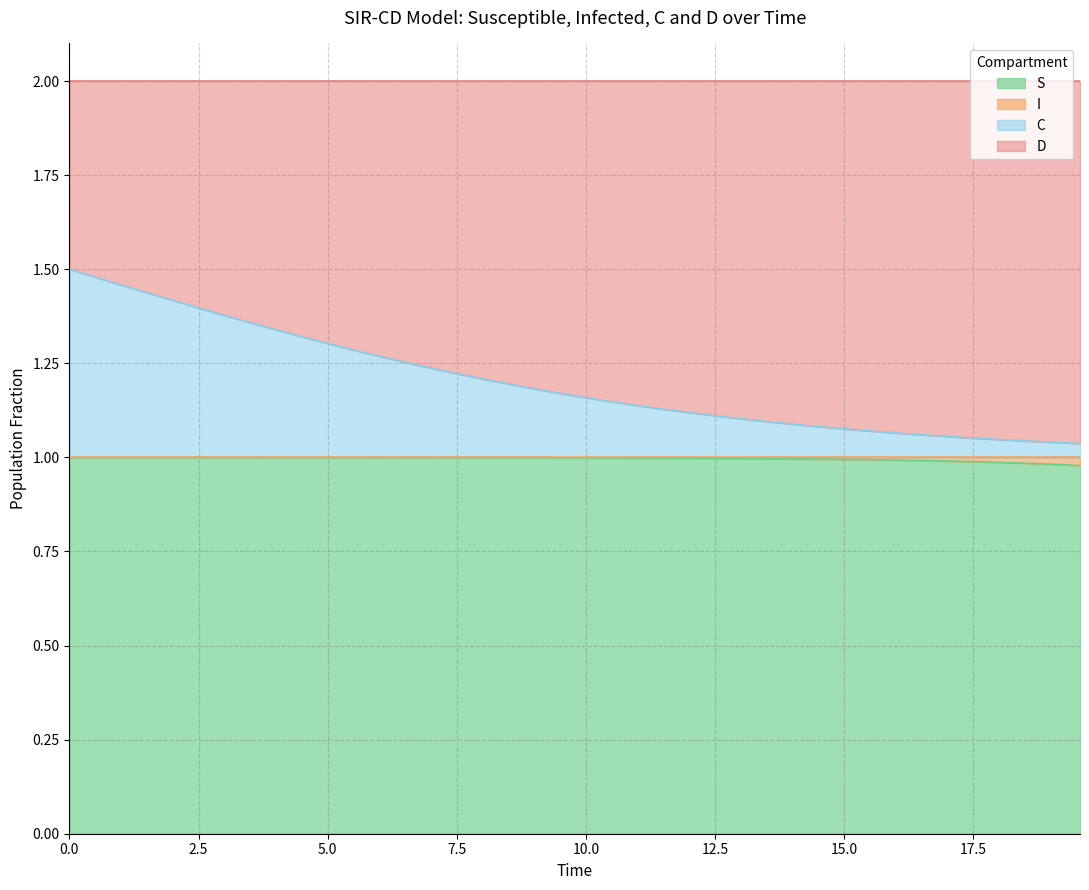

Does the chart have visible grid lines?

Yes